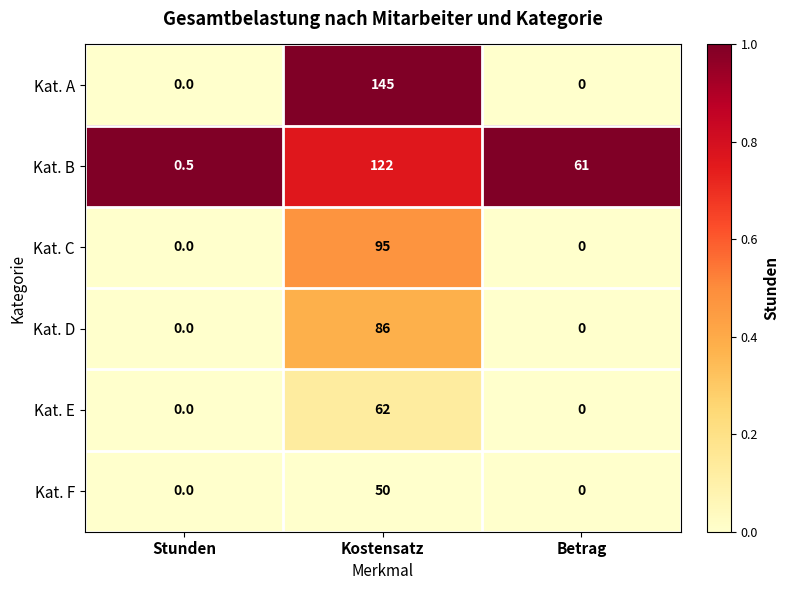

Reading left to right, extract all data points from this chart.

Kat. A: 0.0	145.0	0.0
Kat. B: 0.5	122.0	61.0
Kat. C: 0.0	95.0	0.0
Kat. D: 0.0	86.0	0.0
Kat. E: 0.0	62.0	0.0
Kat. F: 0.0	50.0	0.0